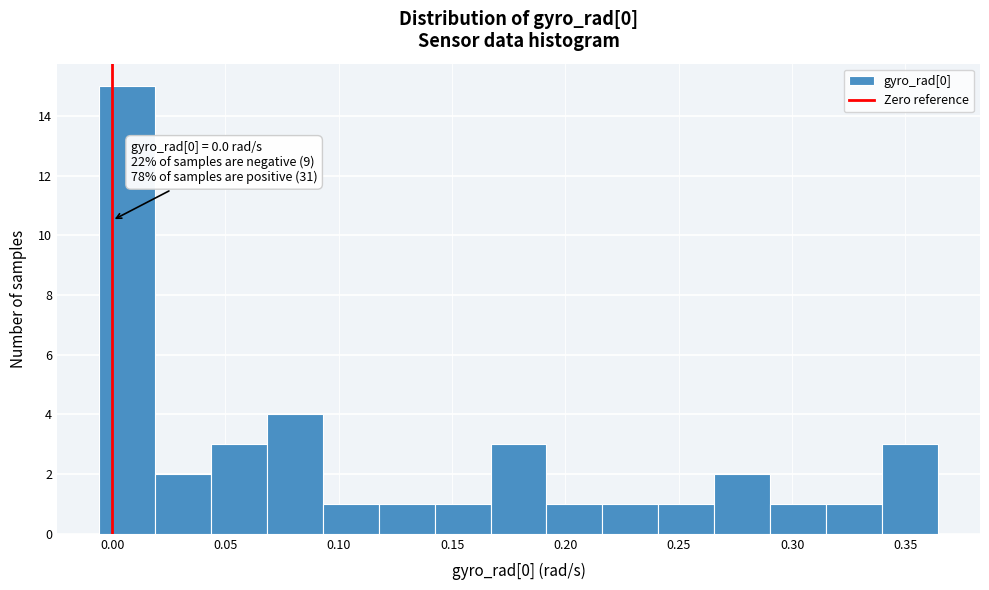

Over which range of the x-axis is the bar tallest?

-0.005 to 0.020